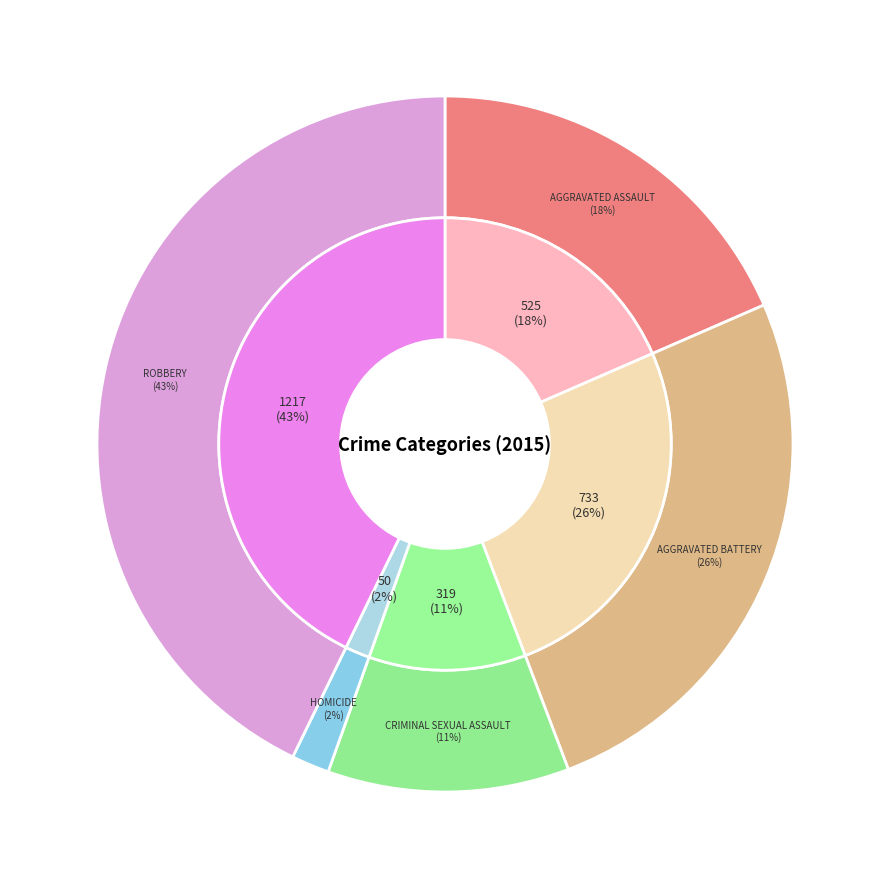

To the nearest percent, what is the difference between the Aggravated Battery and Criminal Sexual Assault slice percentages?

15%